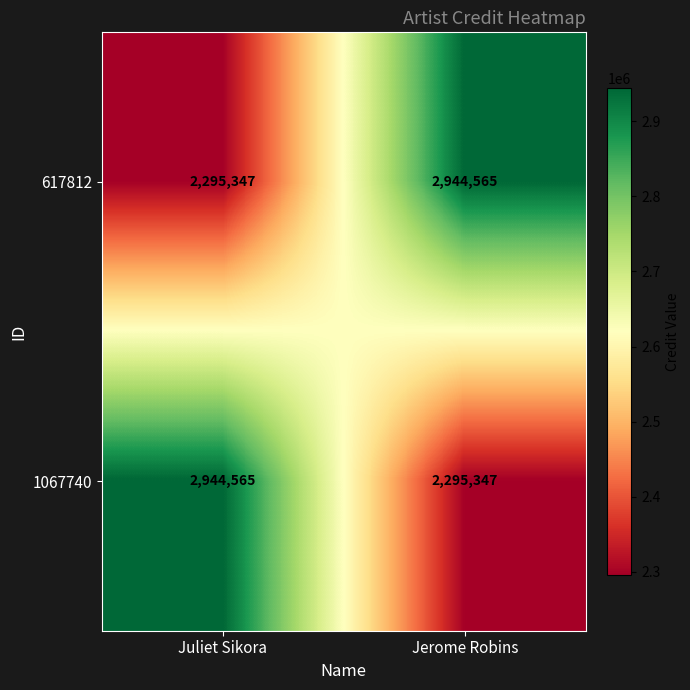

Is the value of 1067740 at Juliet Sikora greater than the value of 617812 at Juliet Sikora?

Yes